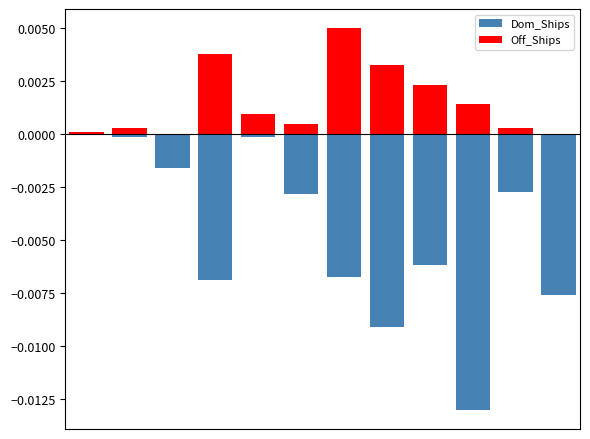

Which label corresponds to the smallest value in the chart?

9